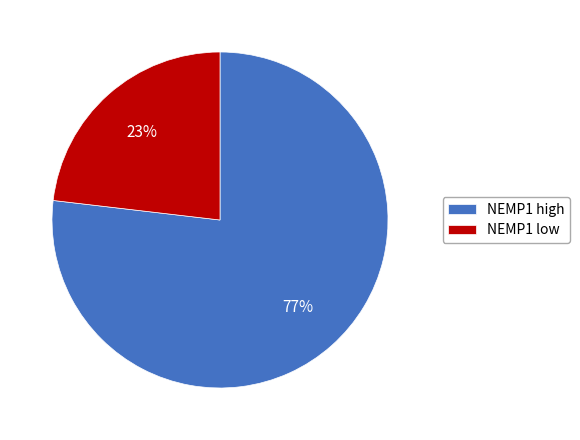

How many slices are in this pie chart?

2